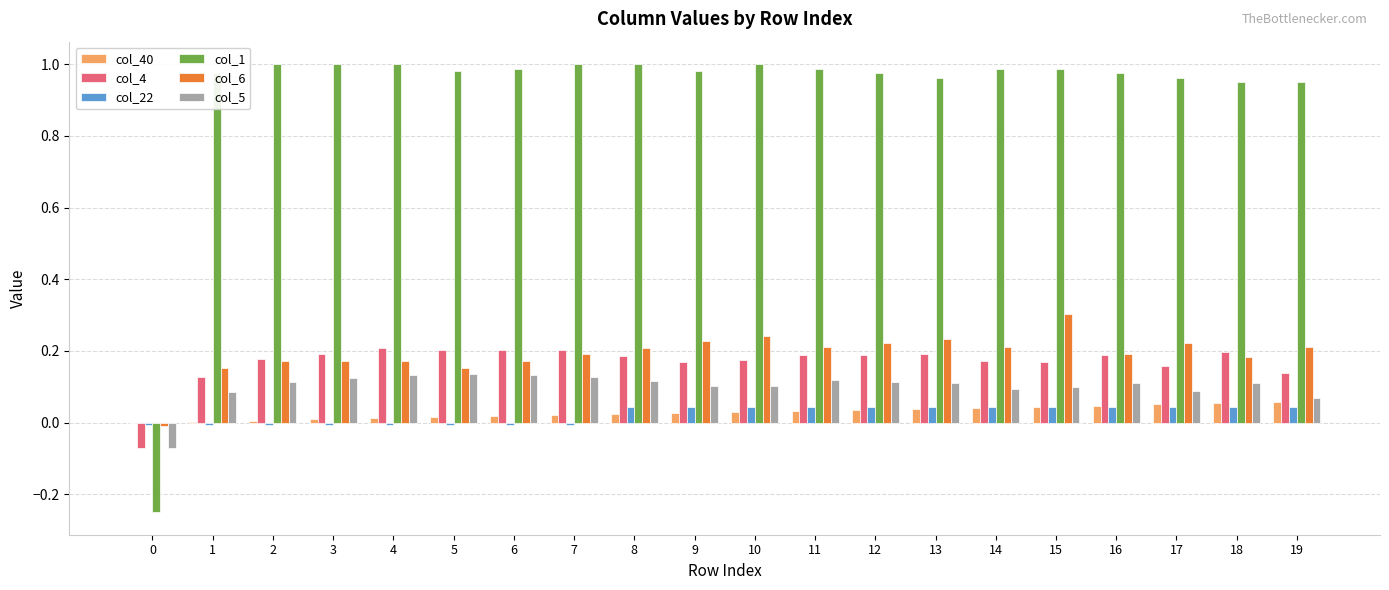

Is the value of col_1 at 15 greater than the value of col_5 at 14?

Yes